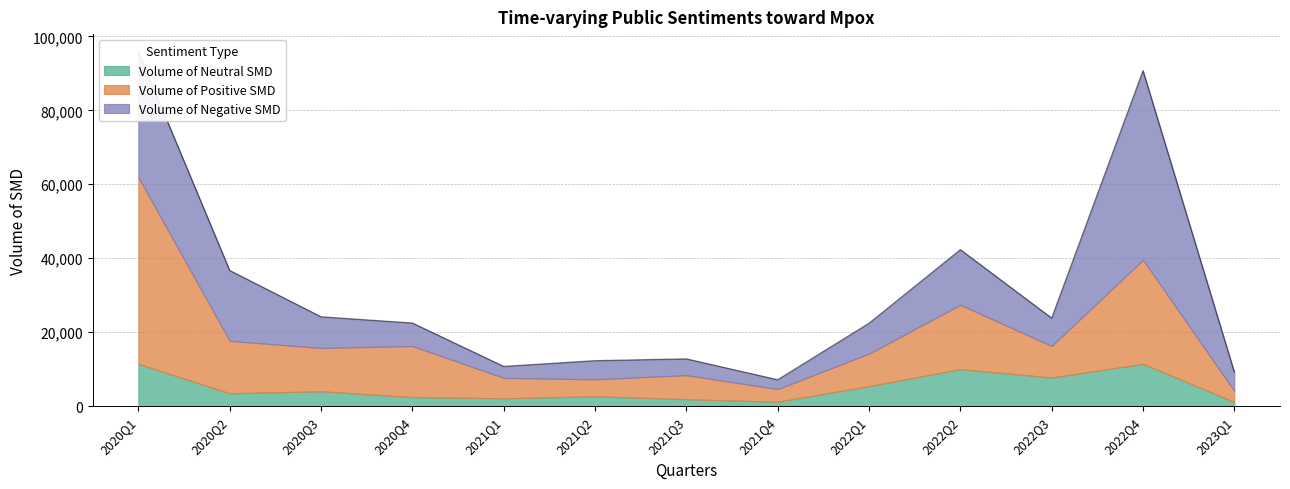

Is it true that Volume of Neutral SMD equals 1905 at 2021Q3?

True